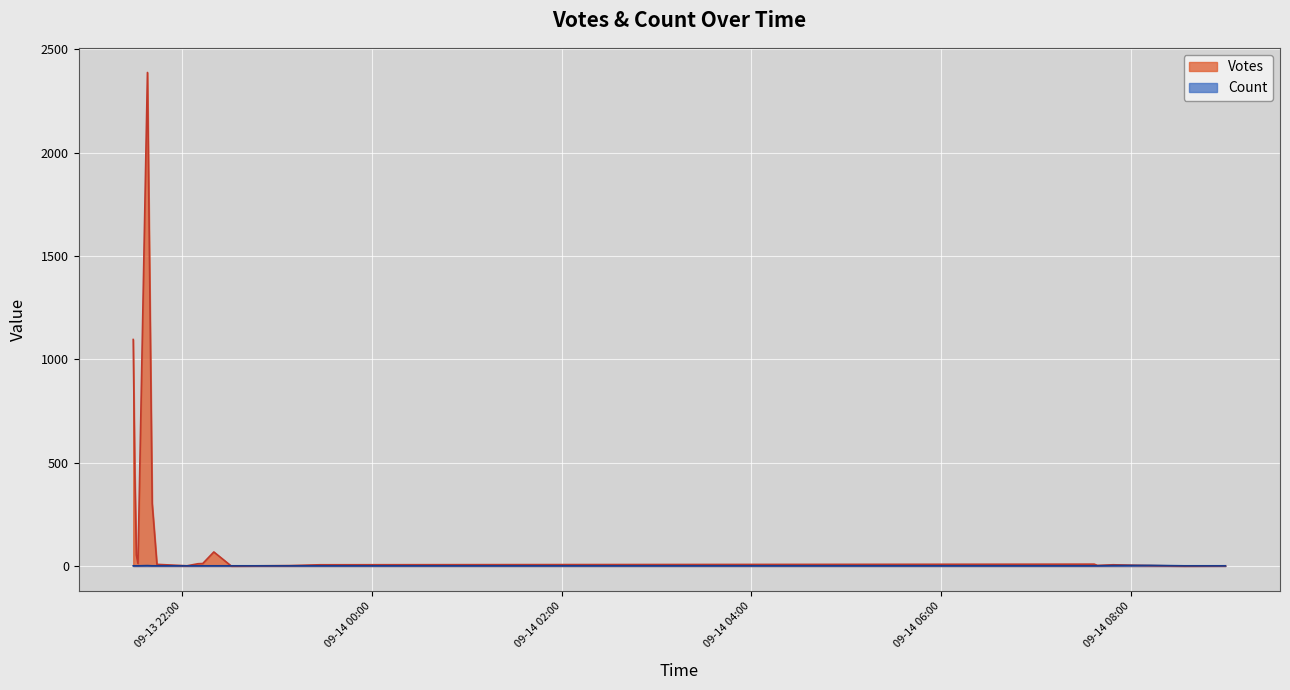

How many intersections are there between Count and Votes?

3